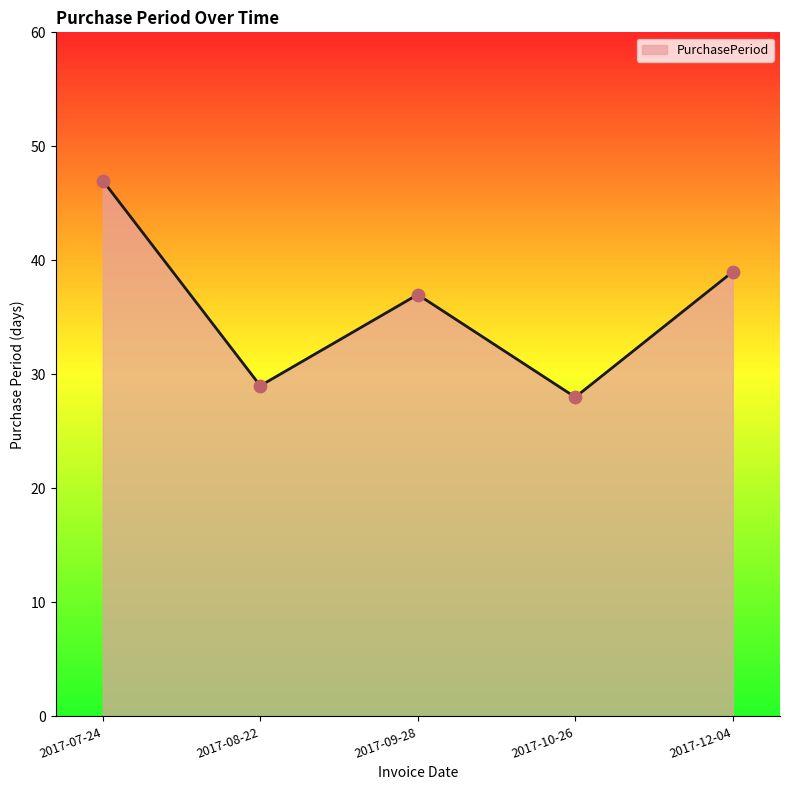

What is the ratio of the value at 2017-10-26 to the value at 2017-12-04?

0.7